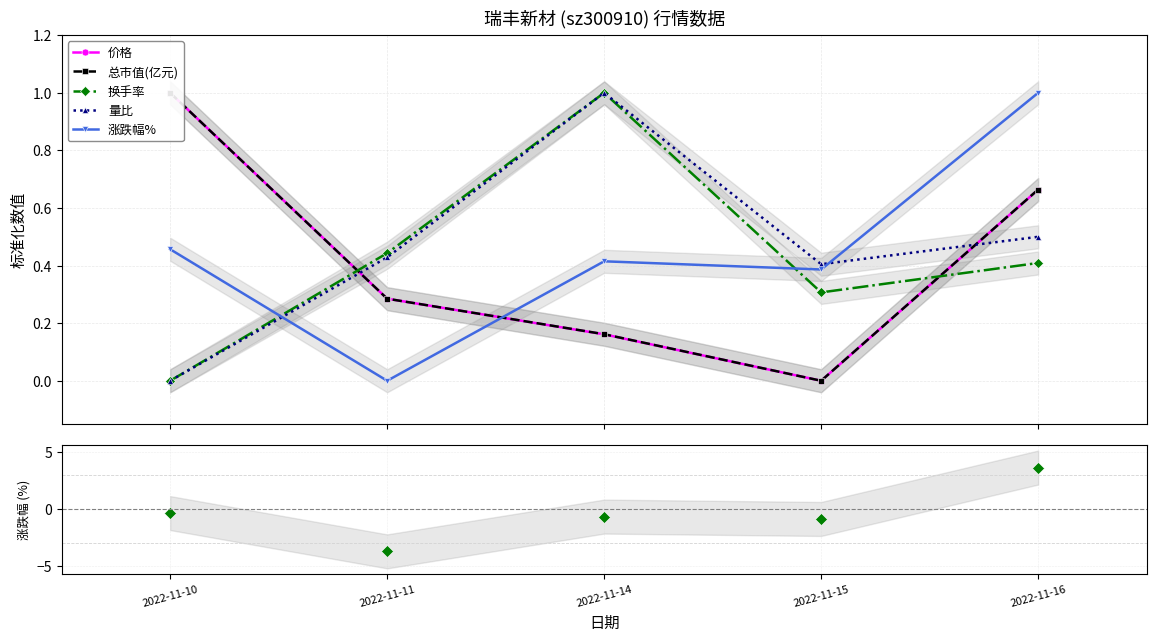

True or false: 量比 and 总市值(亿元) cross at least once.

True